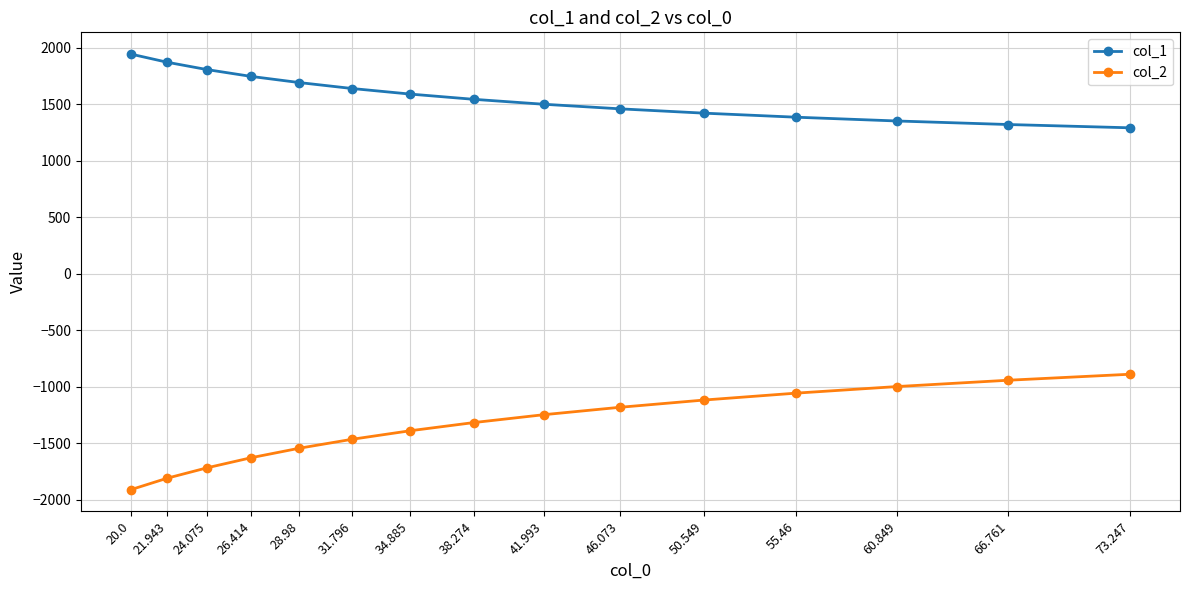

What value does the col_1 series have at 20.0?

1942.3